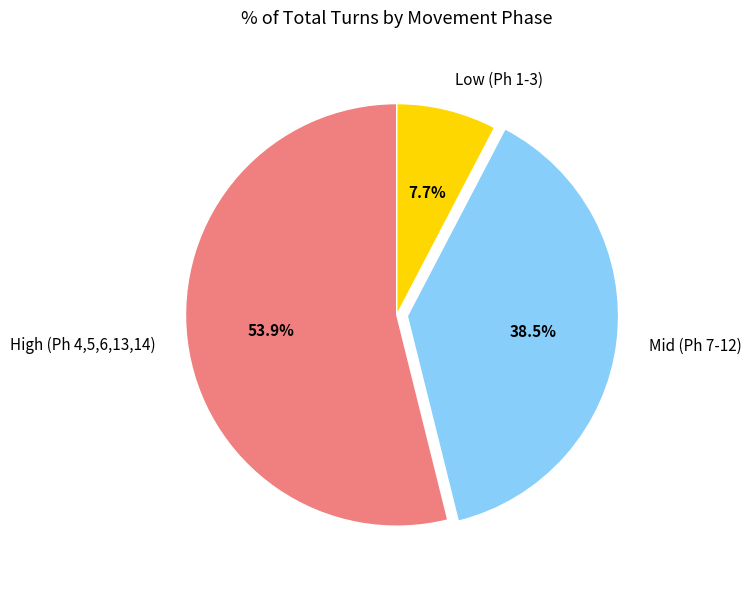

What is the smallest slice in the pie chart?

Low (Ph 1-3)